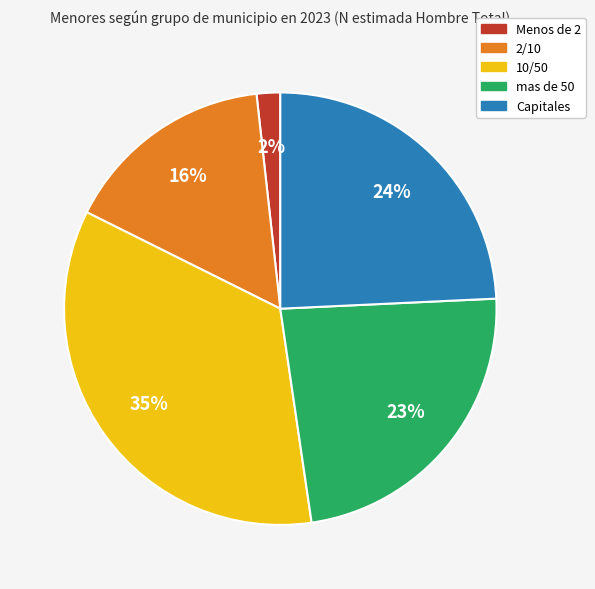

Between Menos de 2 and 10/50, which is larger?

10/50